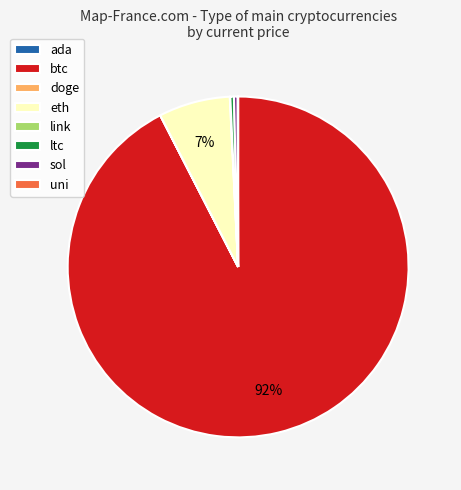

What is the largest slice in the pie chart?

btc